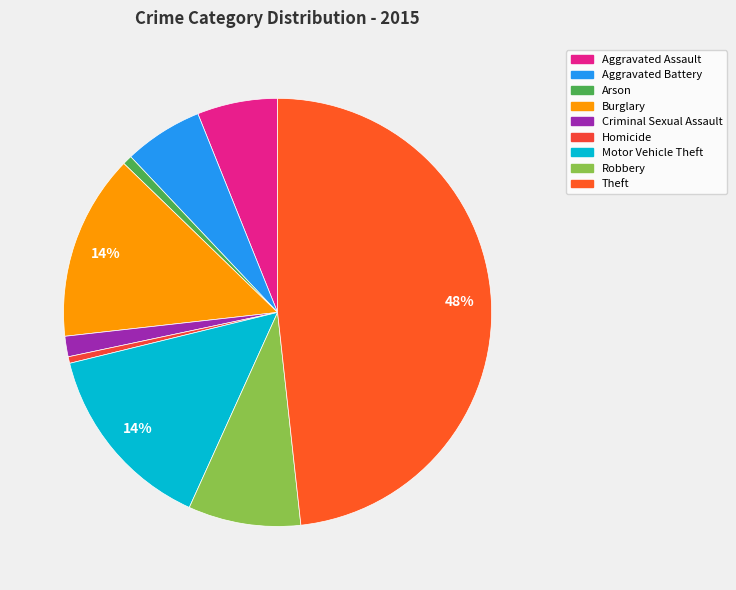

Does any single category account for the majority?

No